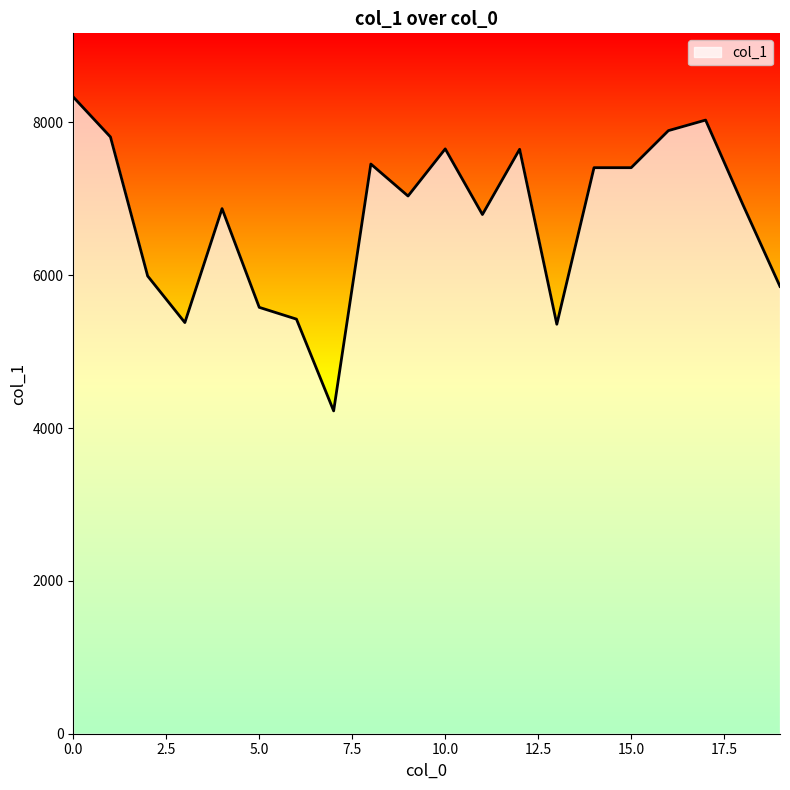

What is the maximum value shown in the chart?

8333